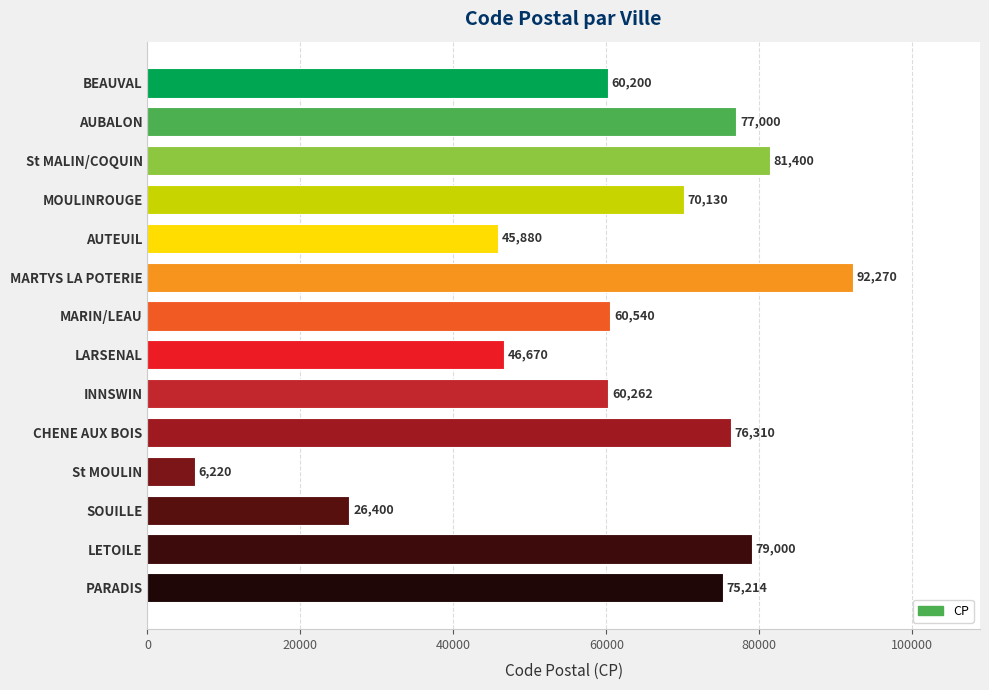

What is the minimum value shown in the chart?

6220